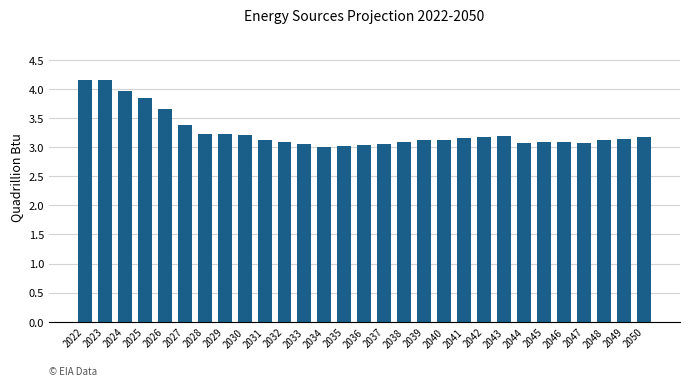

True or false: the data shows 5.0 at 2043.

False